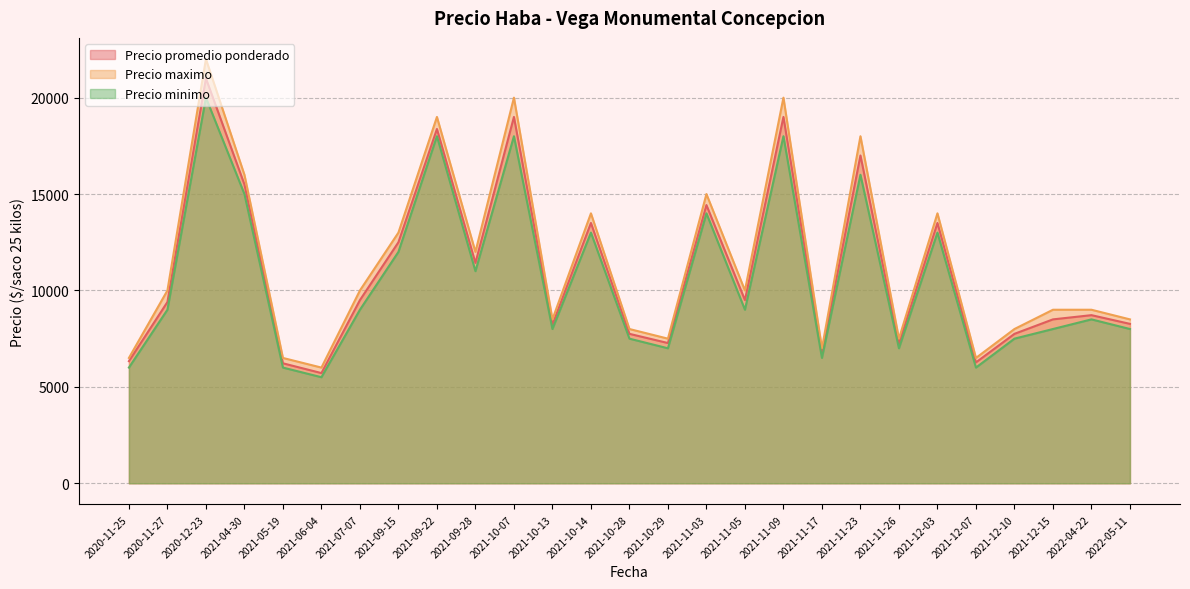

How many categories are shown in the chart?

27